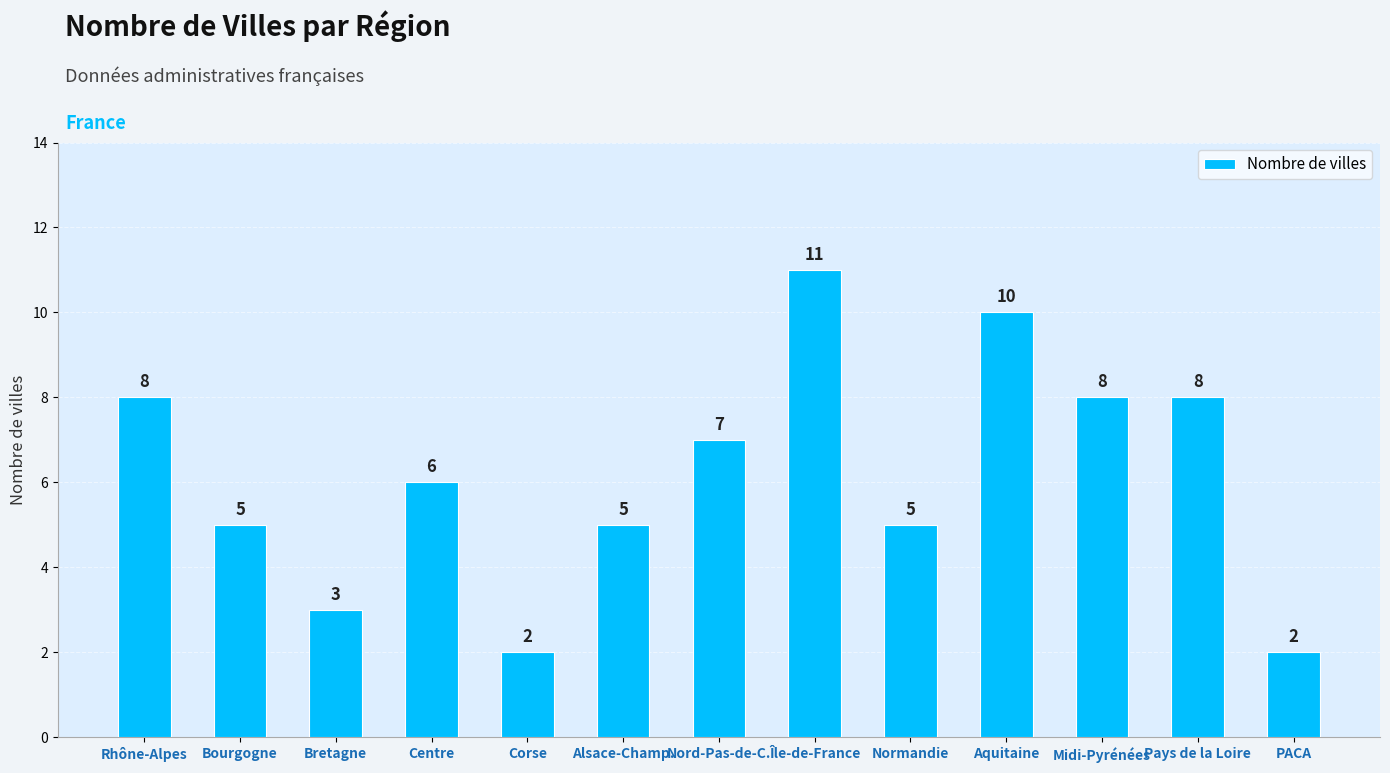

Reading left to right, list all the values displayed in this chart.

Rhône-Alpes=8	Bourgogne=5	Bretagne=3	Centre=6	Corse=2	Alsace-Champ.=5	Nord-Pas-de-C.=7	Île-de-France=11	Normandie=5	Aquitaine=10	Midi-Pyrénées=8	Pays de la Loire=8	PACA=2